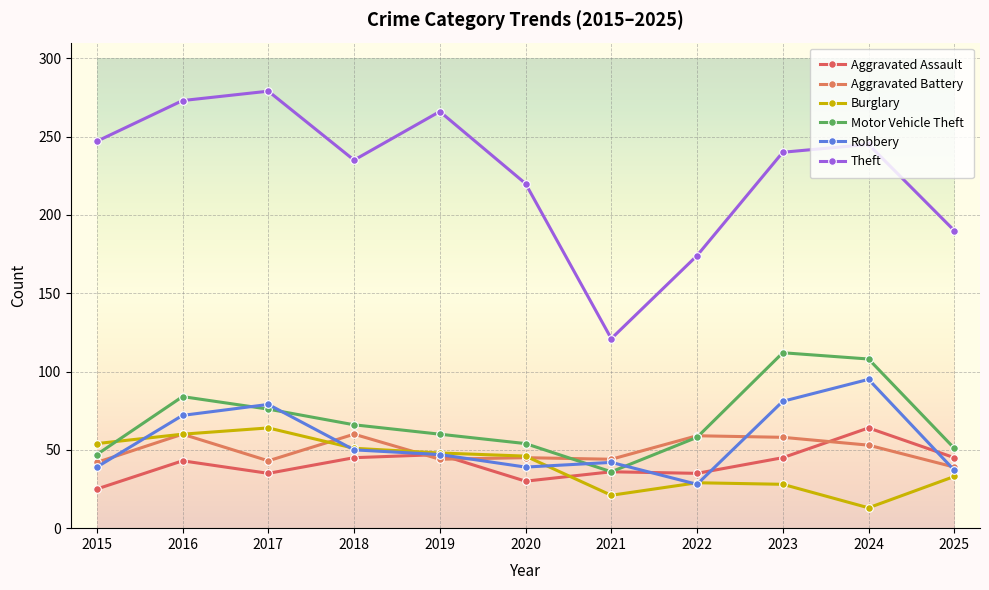

What is the lowest value of the Theft series?

121